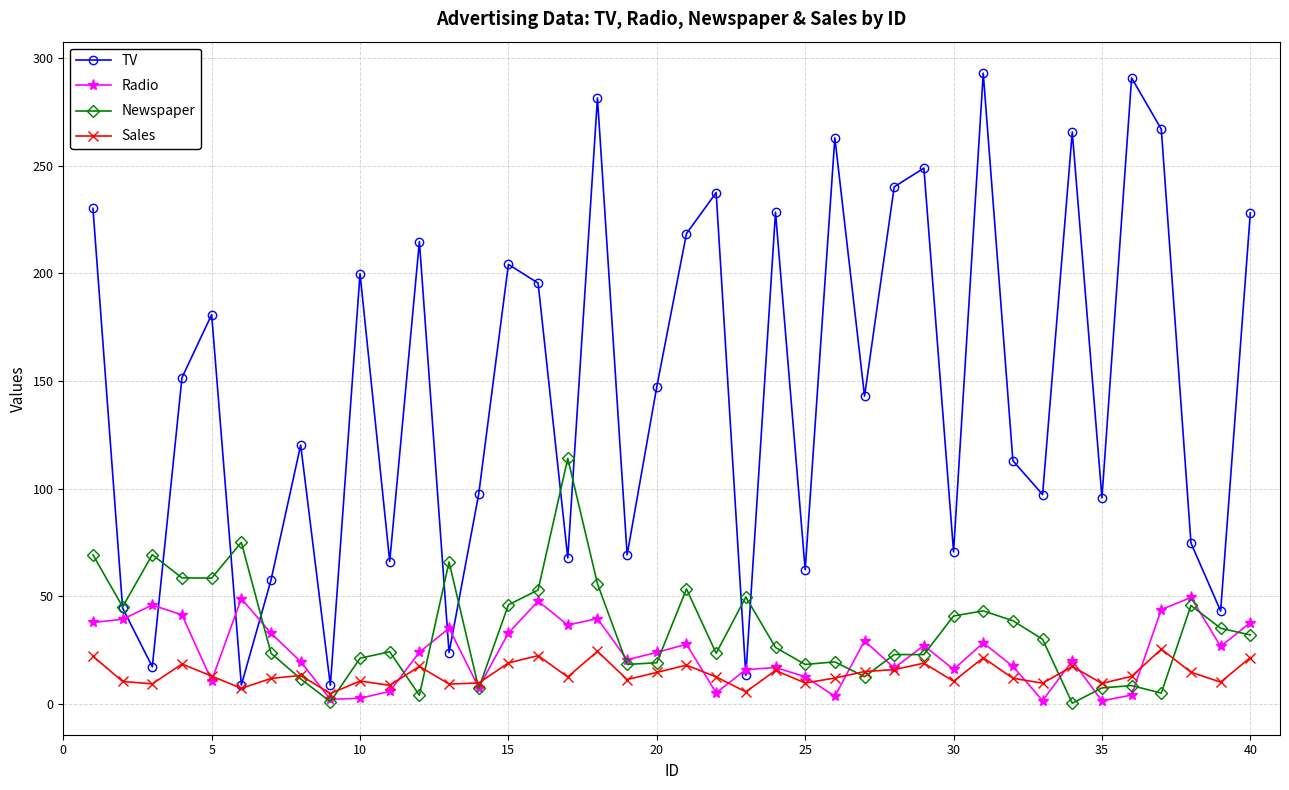

Rank the series by their maximum value, from highest to lowest.

TV, Newspaper, Radio, Sales